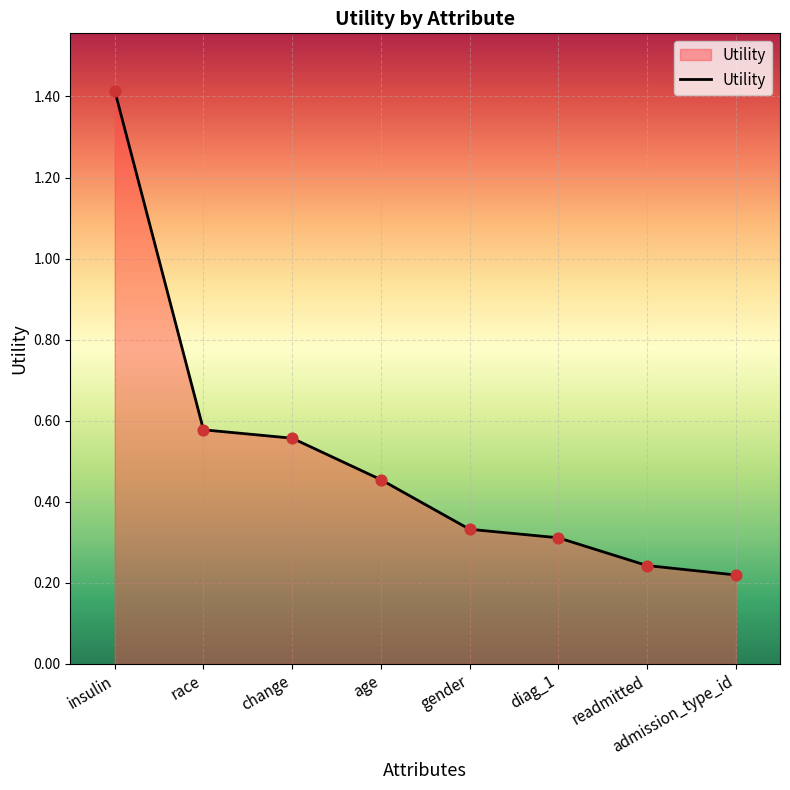

Which has a higher value, diag_1 or readmitted?

diag_1